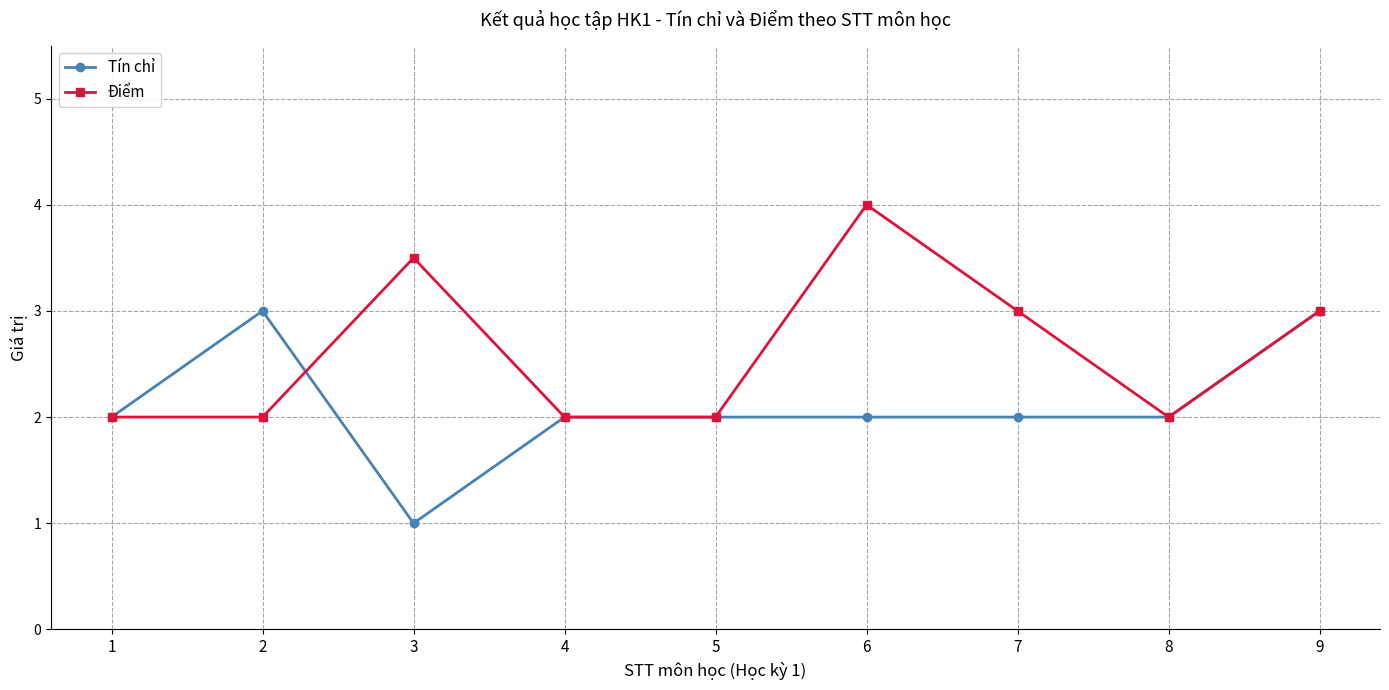

What is the sum of all Điểm values?

23.5